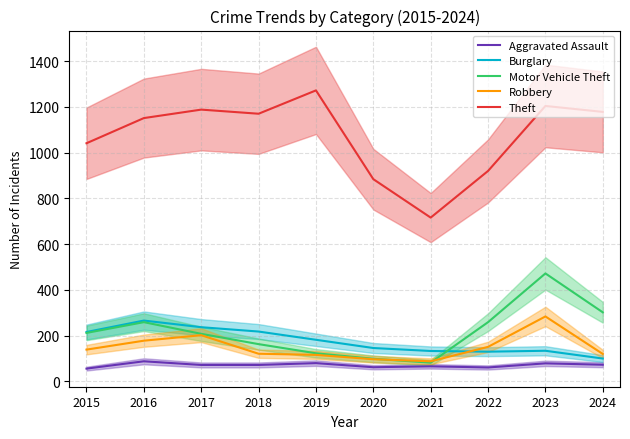

Is the value of Robbery at 2023 greater than the value of Theft at 2023?

No